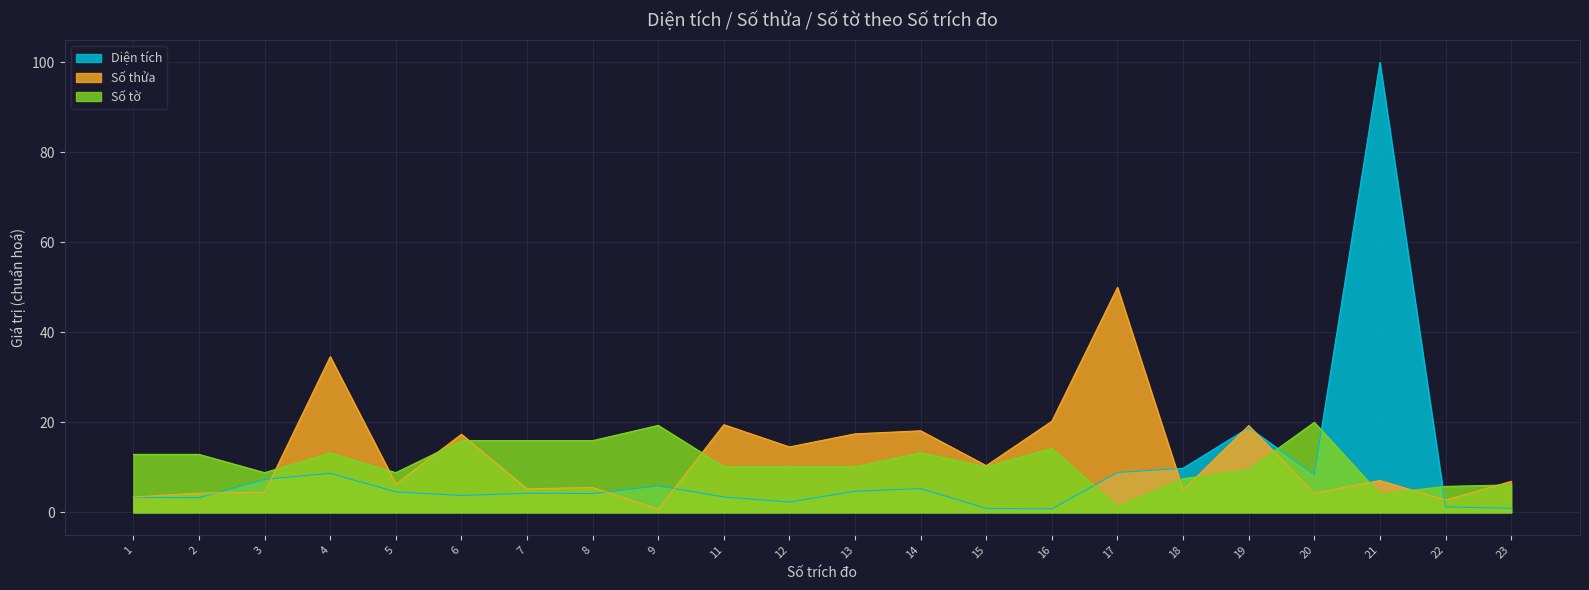

Which series has the largest total across all categories?

Số thửa